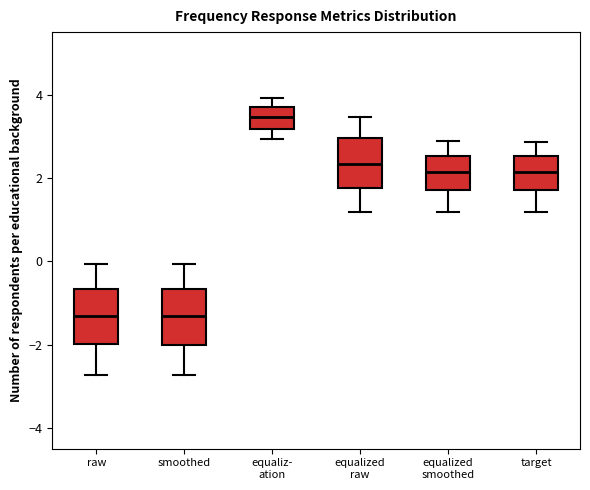

Reading left to right, transcribe this box plot: for each box, give where its median line is, the range the box spans, and where its two whiskers end, as read against the y-axis. The values are not printed on the chart, so give them approximately, as read against the axis.

raw: median -1.4, box -2.0 to -0.6, whiskers -2.8 to 0.0
smoothed: median -1.4, box -2.0 to -0.6, whiskers -2.8 to 0.0
equaliz- ation: median 3.4, box 3.2 to 3.8, whiskers 3.0 to 4.0
equalized raw: median 2.4, box 1.8 to 3.0, whiskers 1.2 to 3.4
equalized smoothed: median 2.2, box 1.8 to 2.6, whiskers 1.2 to 2.8
target: median 2.2, box 1.8 to 2.6, whiskers 1.2 to 2.8